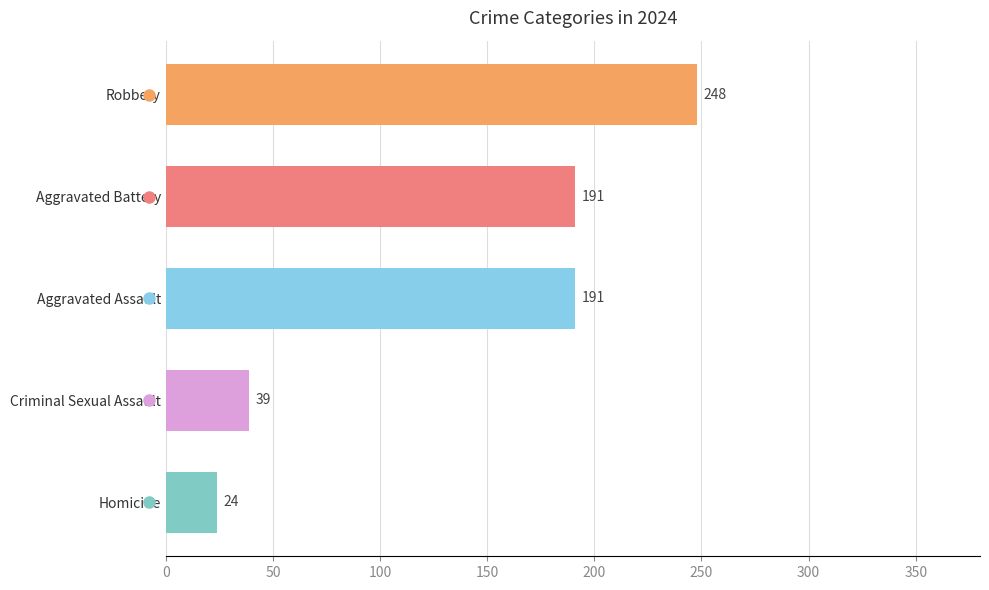

True or false: Robbery has a value of 61 at 2019.

False